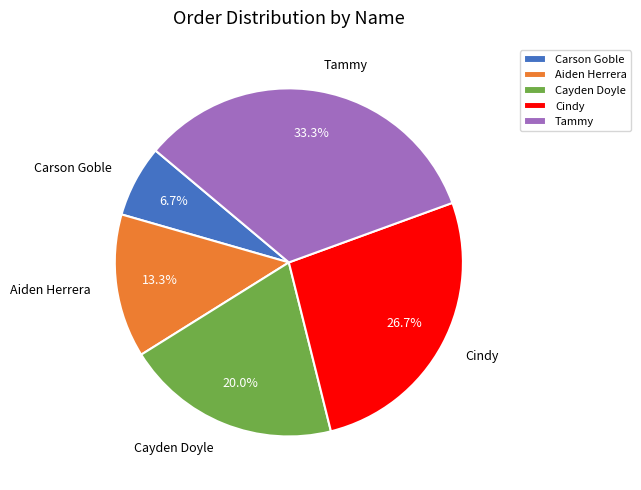

How many slices are in this pie chart?

5